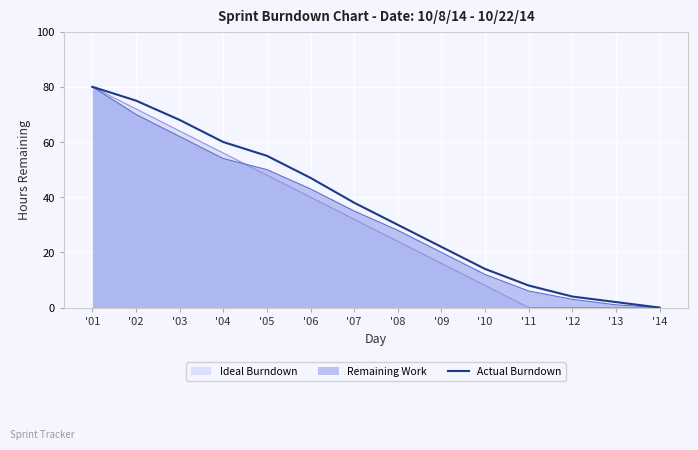

Read the value at '11.

8